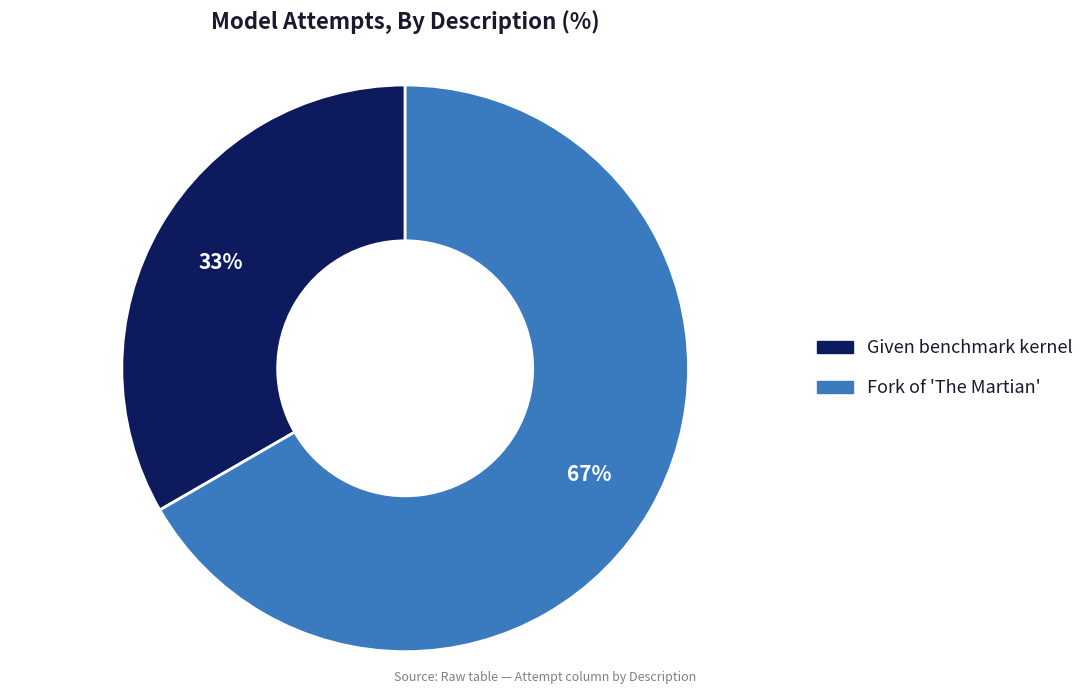

True or false: Fork of 'The Martian' accounts for 80% of the total.

False